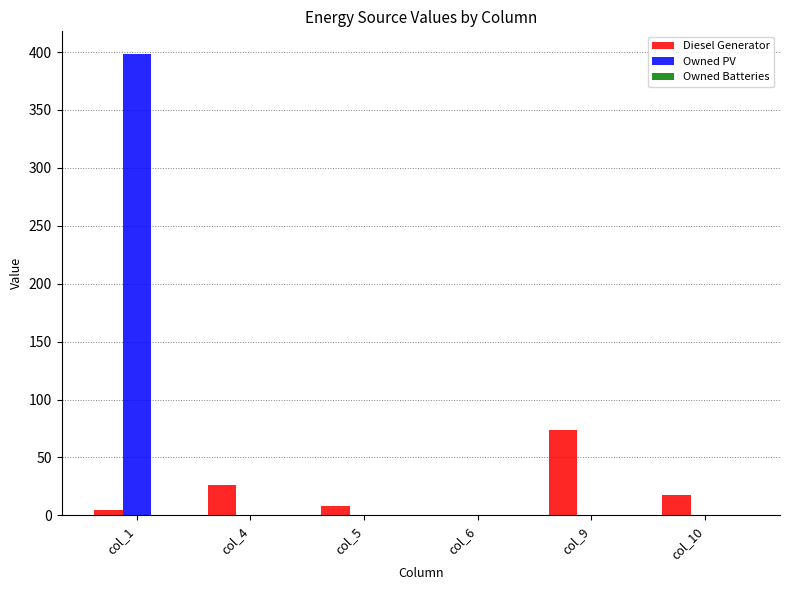

Is it true that Owned PV equals 212 at col_5?

False